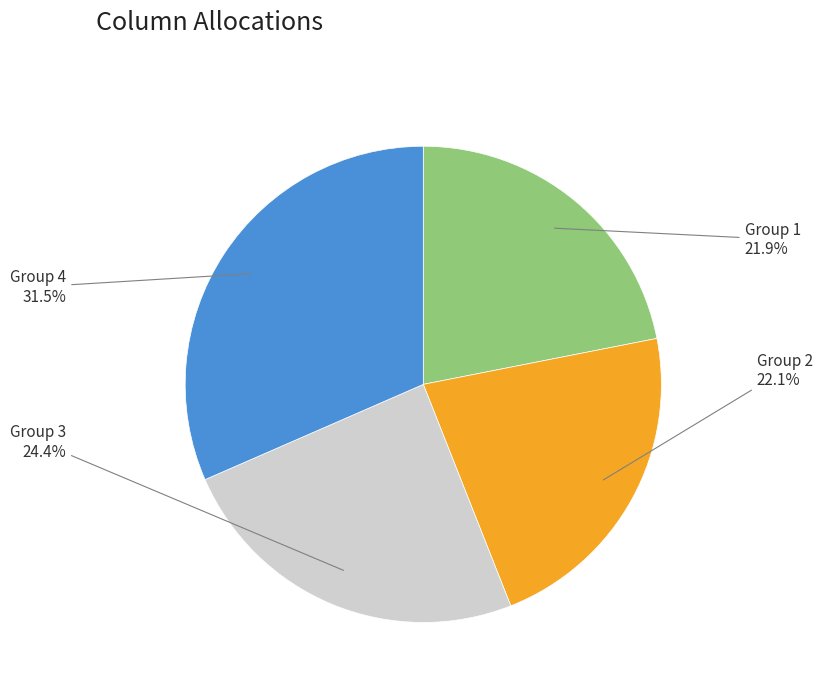

Is the sum of Group 3 and Group 2 greater than half?

No